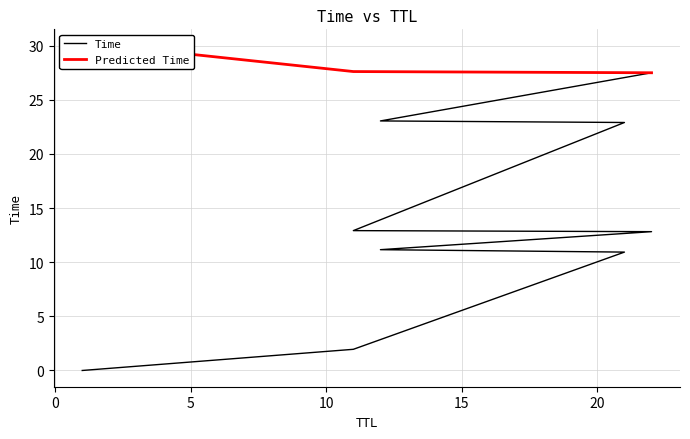

What is the sum of all values?

180.8